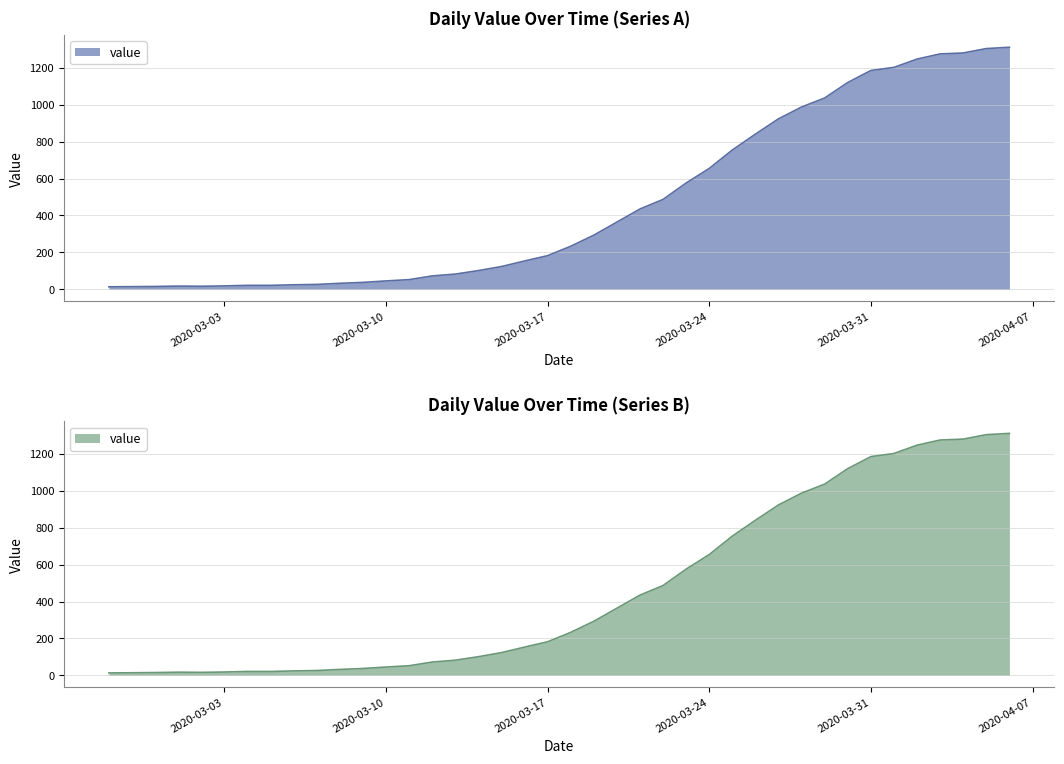

What is the label of the 25th point from the right?

2020-03-13